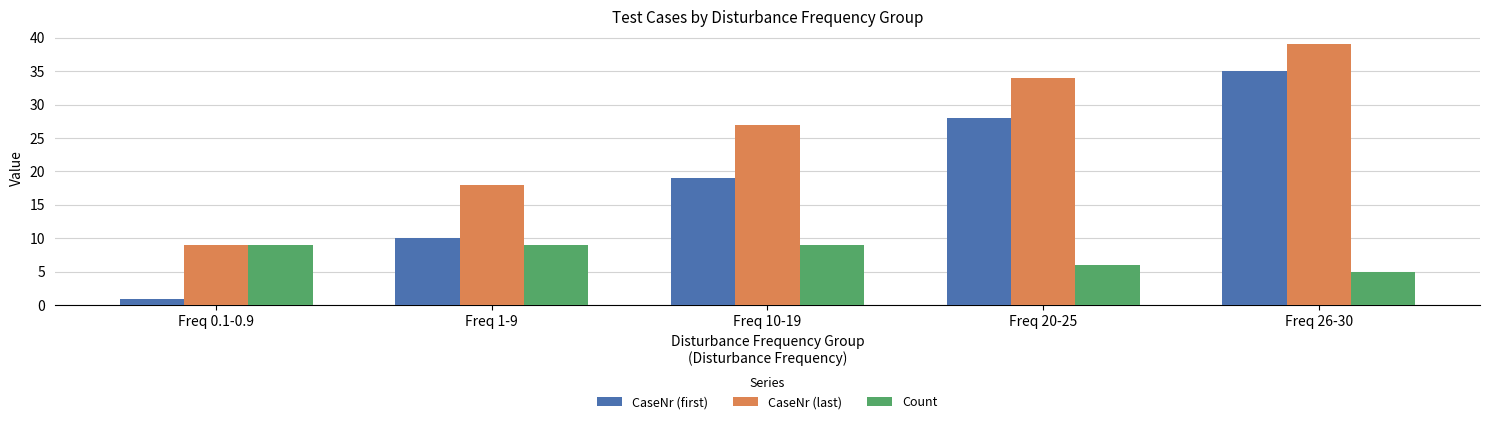

True or false: CaseNr (first) has a value of 10 at Freq 1-9.

True